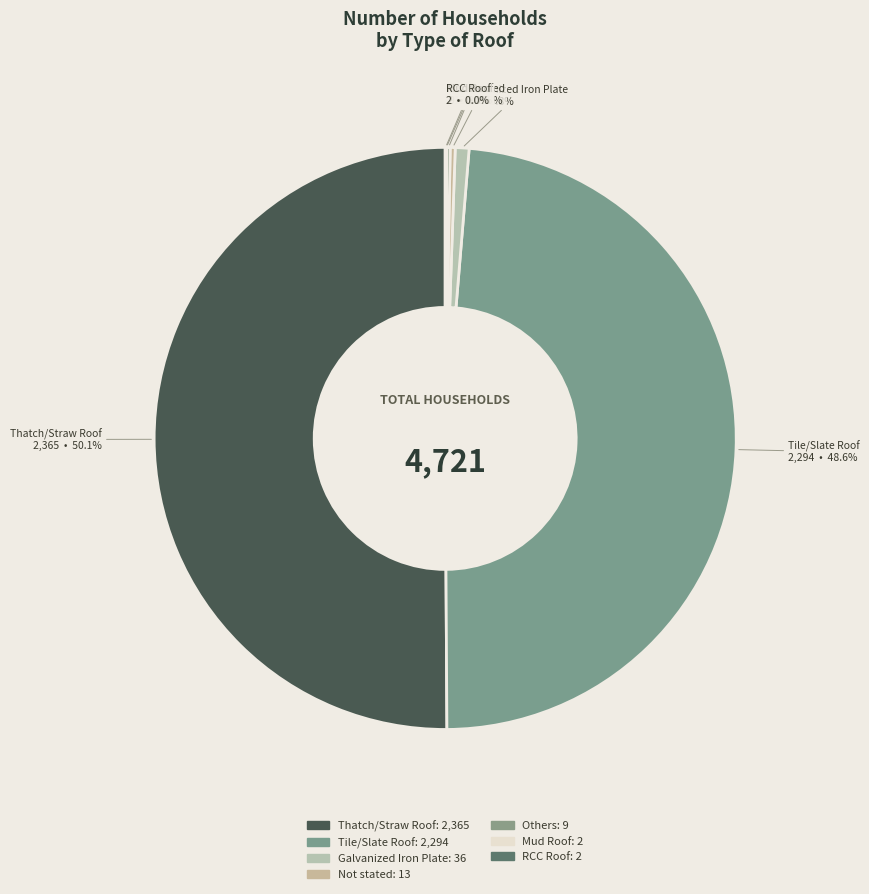

Which category has the biggest portion of the pie?

Thatch/Straw Roof